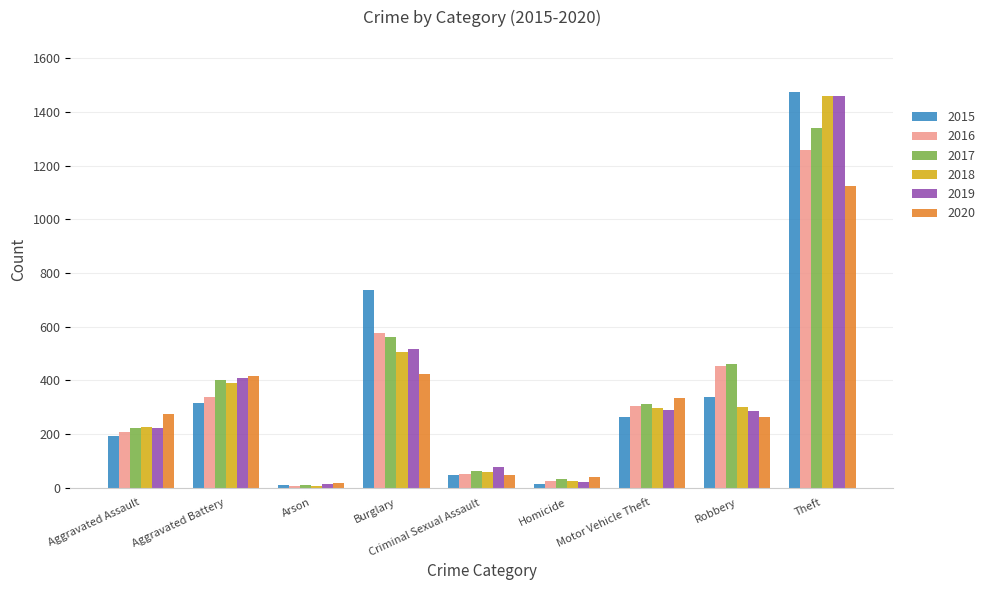

What is the highest value of the 2018 series?

1461